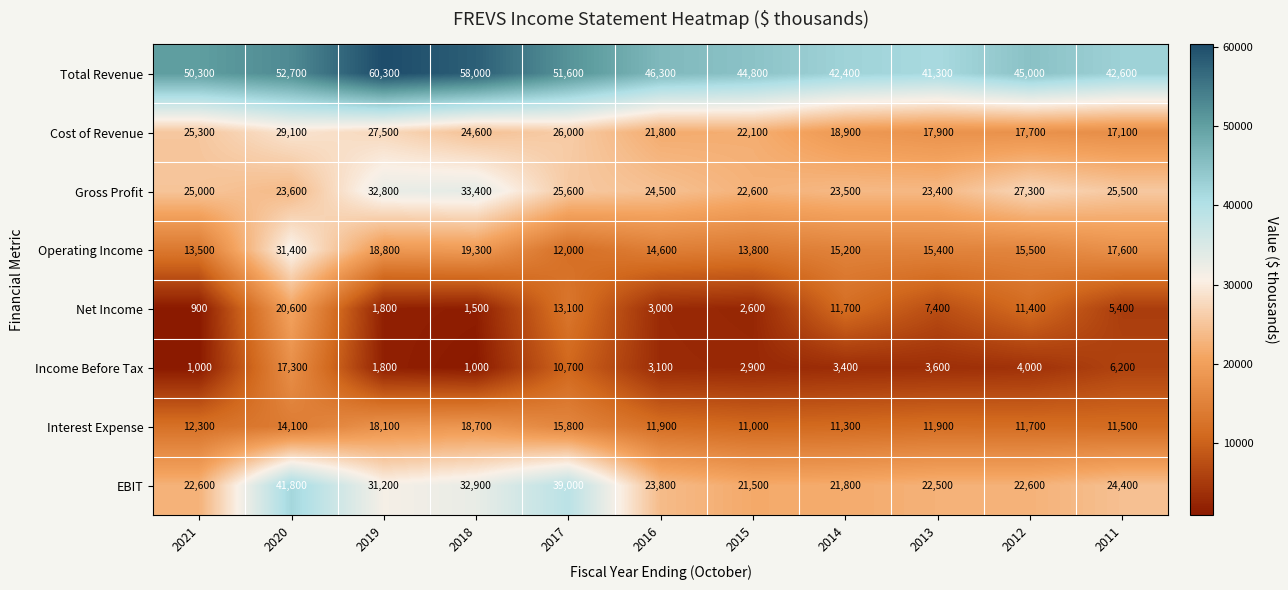

The value of Net Income at 2013 is 7400. True or false?

True